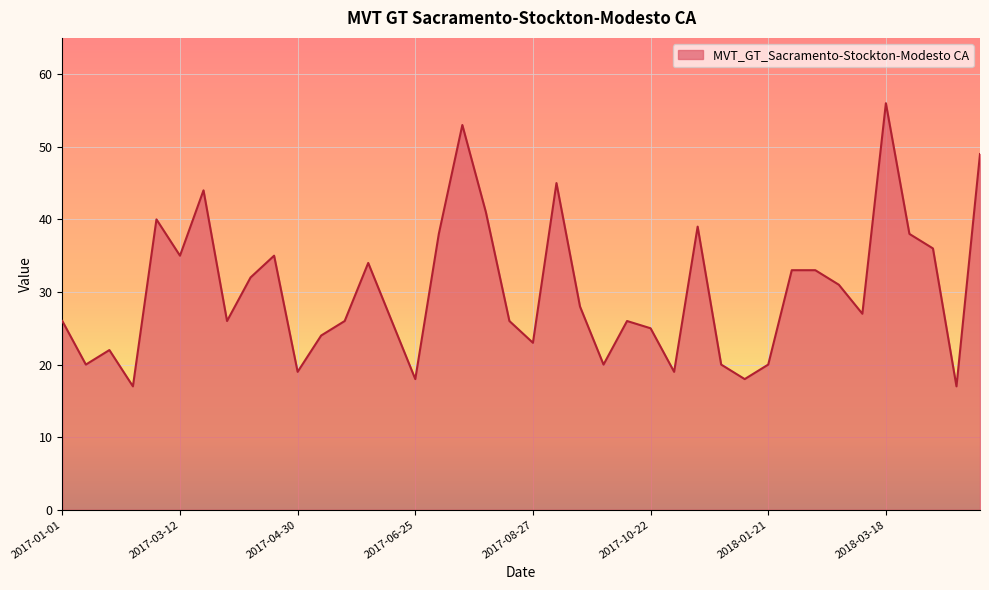

What is the maximum value shown in the chart?

56